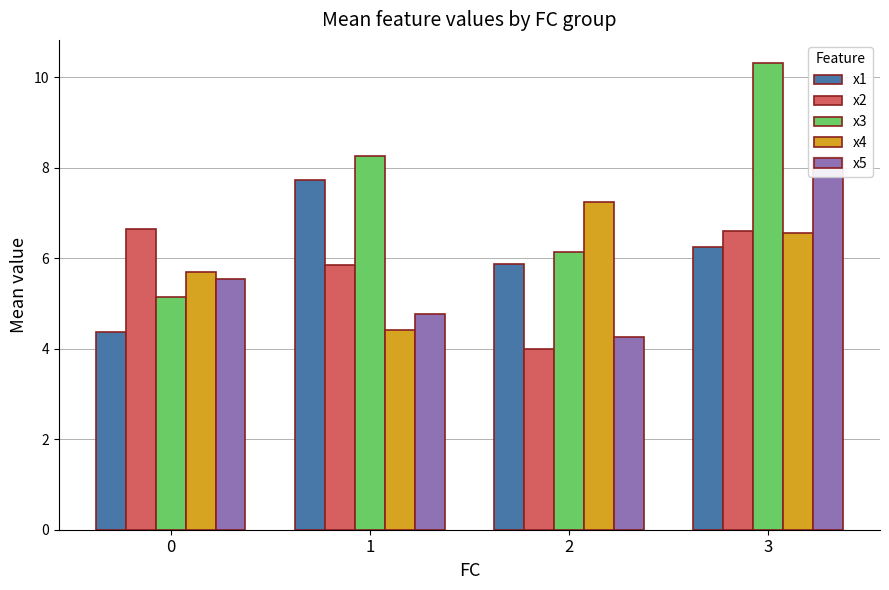

What is the value of the x4 bar at the 3rd from the left?

7.2